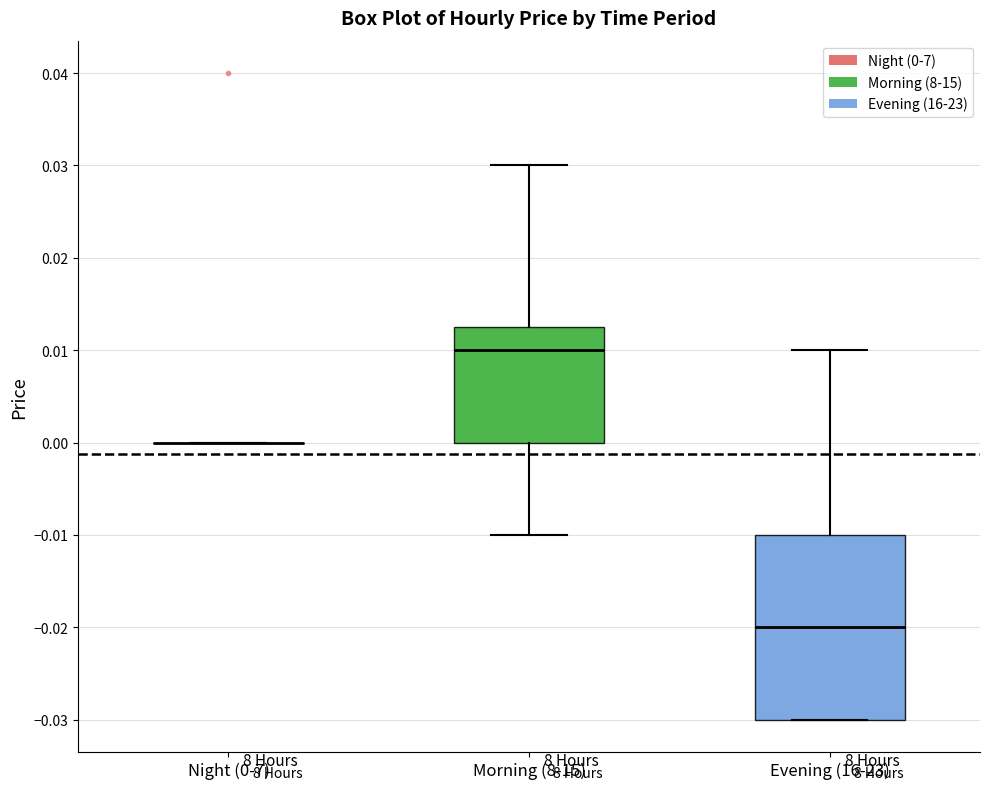

Reading left to right, read every box against the y-axis: the position of its median line, the range the box covers, and the ends of its whiskers. The values are not printed on the chart, so give them approximately, as read against the axis.

Night (0-7): box collapsed to a line at 0.000, whiskers 0.000 to 0.000
Morning (8-15): median 0.010, box 0.000 to 0.013, whiskers -0.010 to 0.030
Evening (16-23): median -0.020, box -0.030 to -0.010, whiskers -0.030 to 0.010